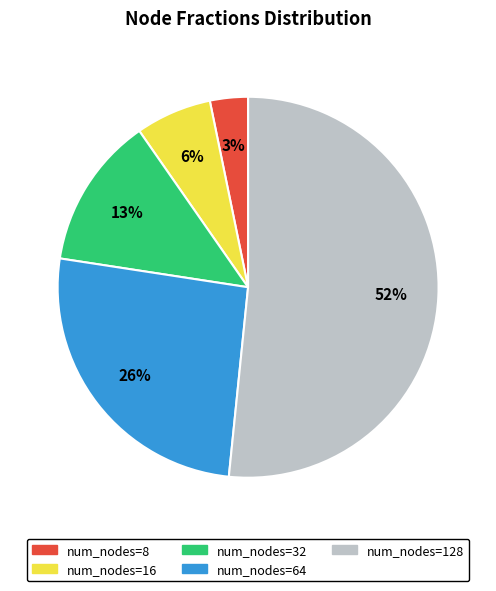

To the nearest percent, what is the average slice percentage?

20%